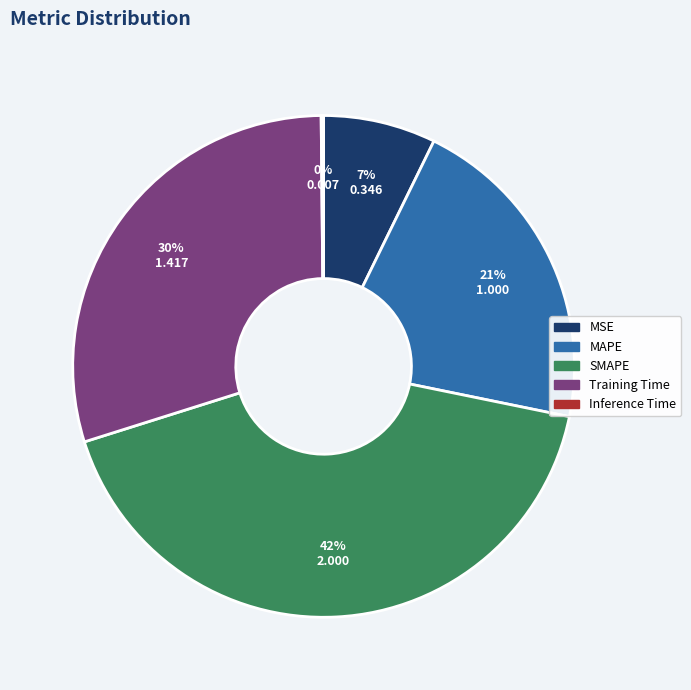

Does any single category account for the majority?

No